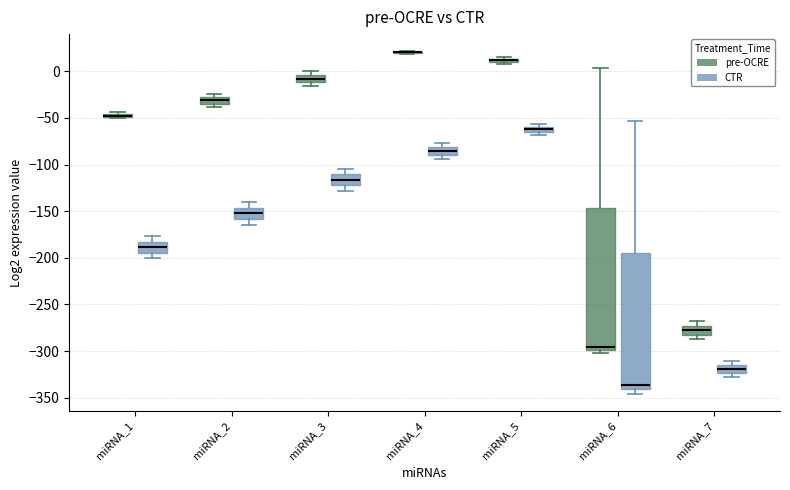

Where is the lower edge of the box for miRNA_5 (pre-OCRE) on the y-axis? The values are not printed on the chart, so give them approximately, as read against the axis.

10